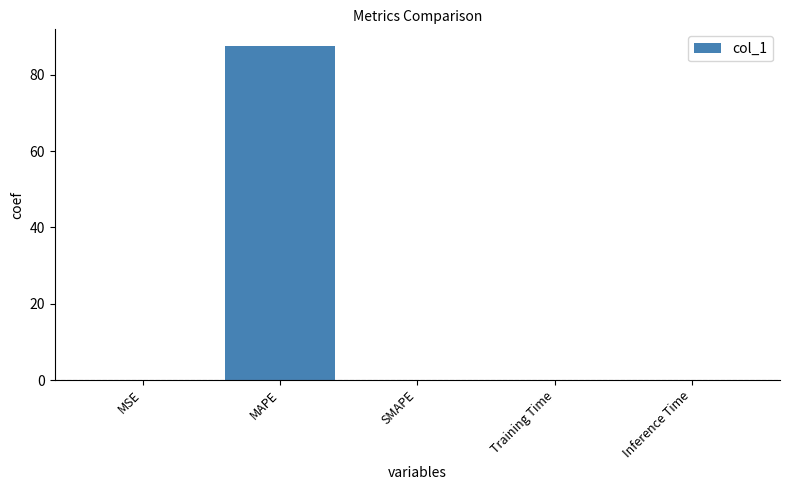

The chart shows a value of 0.0 at Inference Time. True or false?

True